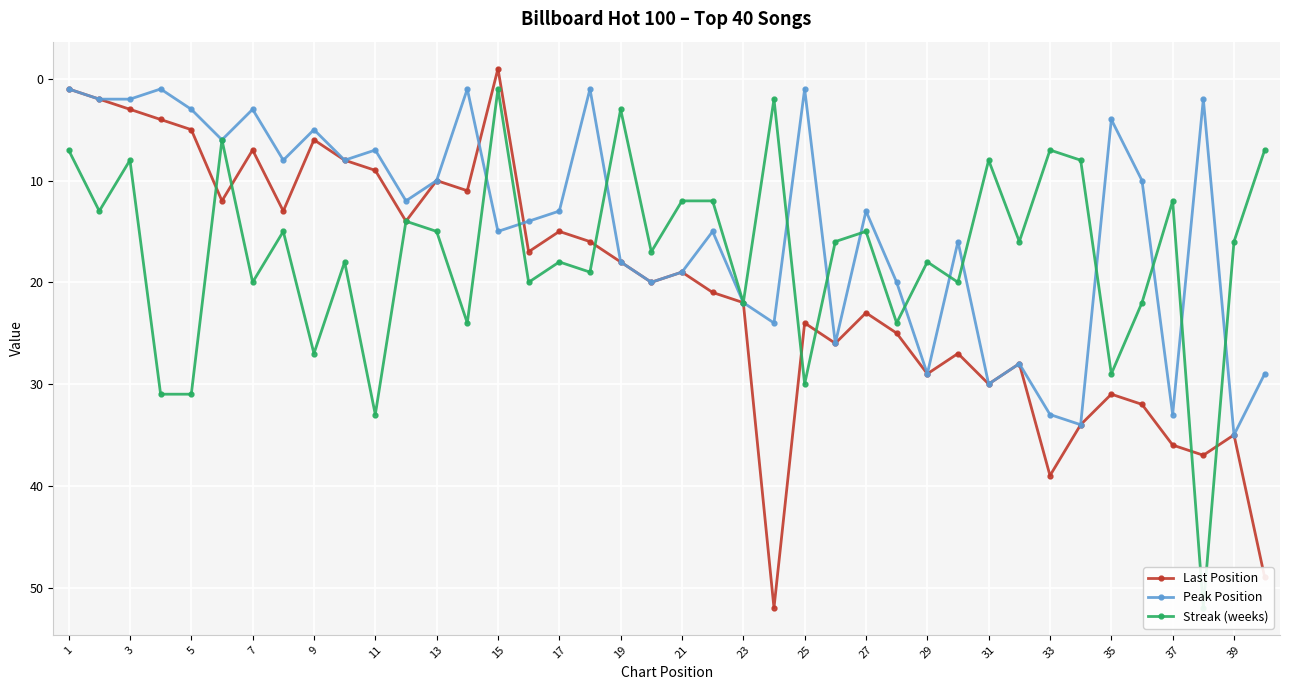

What is the highest value of the Last Position series?

52